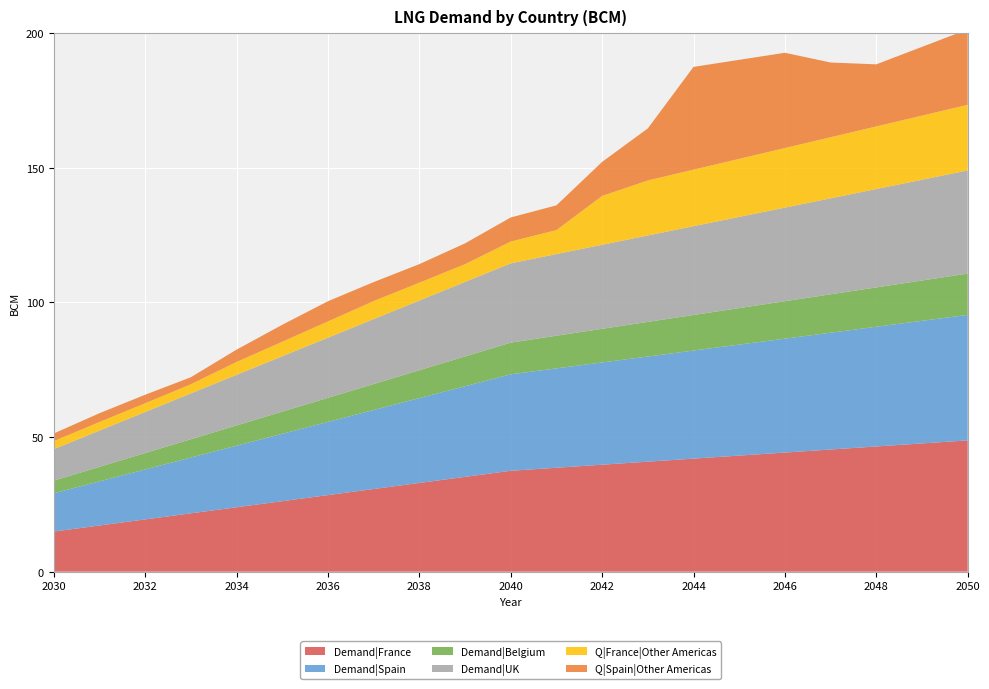

Reading left to right, what are all the values shown in this chart?

Demand|France: 14.9	17.1	19.4	21.7	23.9	26.2	28.4	30.7	33.0	35.2	37.5	38.6	39.7	40.9	42.0	43.1	44.2	45.4	46.5	47.6	48.8
Demand|Spain: 14.2	16.4	18.6	20.7	22.9	25.0	27.2	29.4	31.5	33.7	35.8	36.9	38.0	39.1	40.1	41.2	42.3	43.4	44.5	45.5	46.6
Demand|Belgium: 4.7	5.4	6.1	6.8	7.5	8.2	8.9	9.7	10.4	11.1	11.8	12.1	12.5	12.8	13.2	13.6	13.9	14.3	14.6	15.0	15.3
Demand|UK: 11.7	13.5	15.2	17.0	18.8	20.6	22.3	24.1	25.9	27.7	29.4	30.3	31.2	32.1	33.0	33.9	34.8	35.7	36.5	37.4	38.3
Q|France|Other Americas: 3.0	3.2	3.2	3.4	4.8	5.4	6.0	6.7	6.6	6.6	8.1	8.9	18.1	20.4	21.0	21.6	22.1	22.7	23.2	23.8	24.4
Q|Spain|Other Americas: 2.8	3.3	3.2	2.6	4.6	6.3	7.5	7.1	6.9	7.7	9.0	9.2	12.7	19.3	38.2	36.8	35.4	27.8	23.1	25.5	28.0